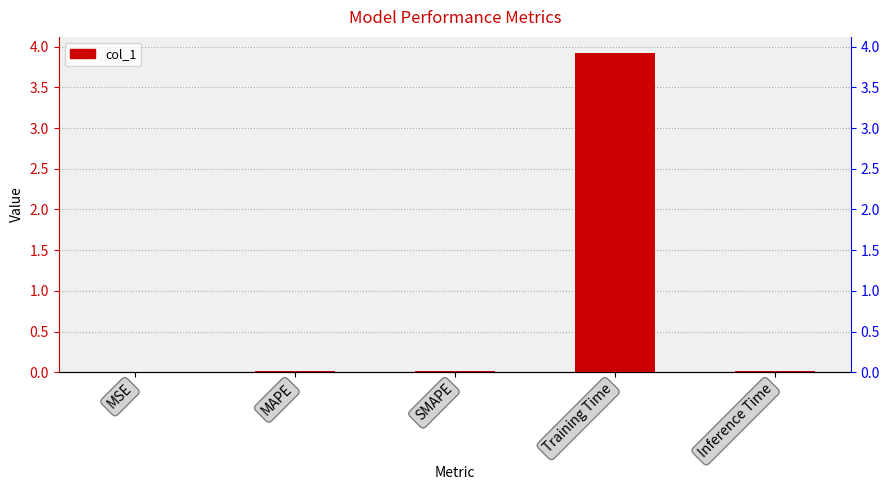

Which category has the highest value across all series?

Training Time